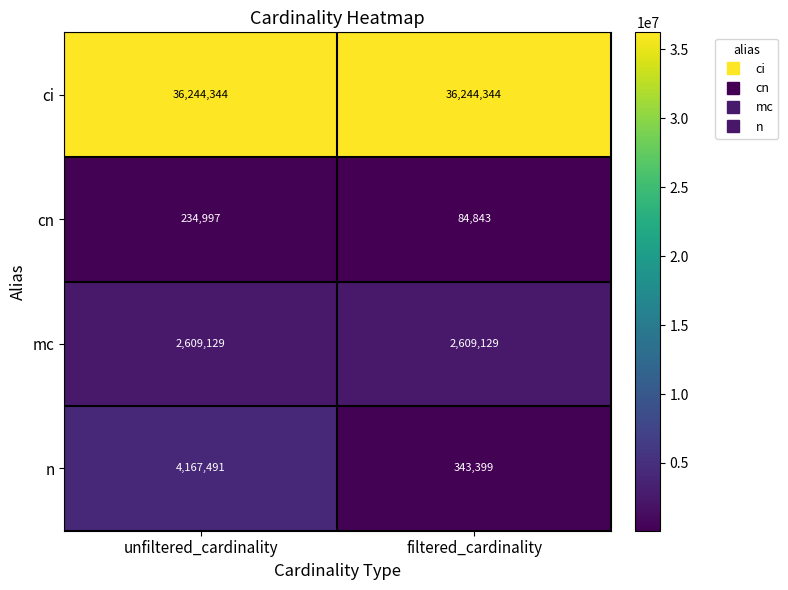

What is the average value of the cn series?

159920